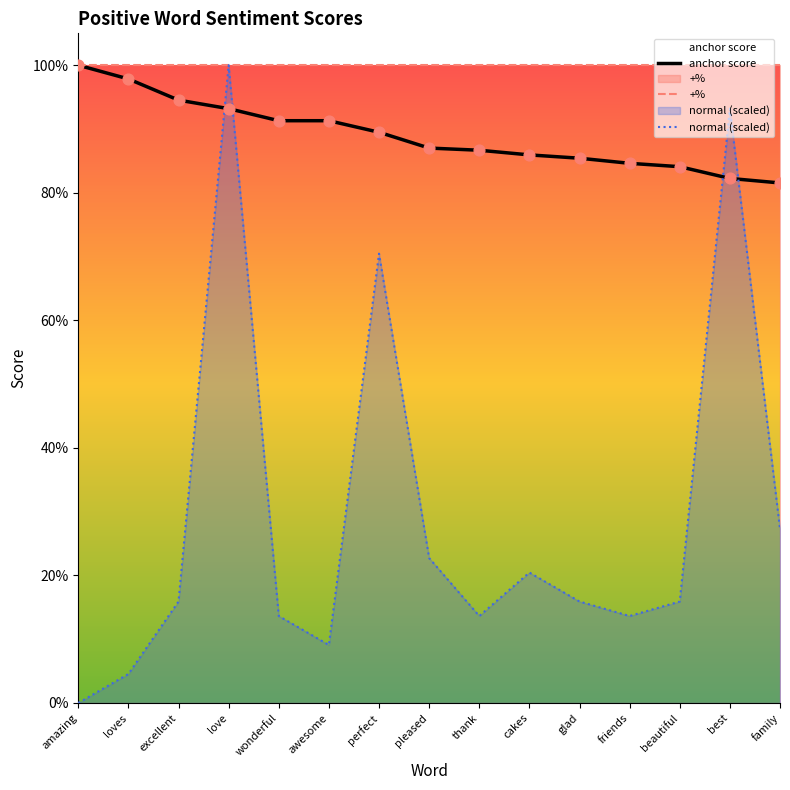

Which series reaches the maximum Y coordinate?

anchor score